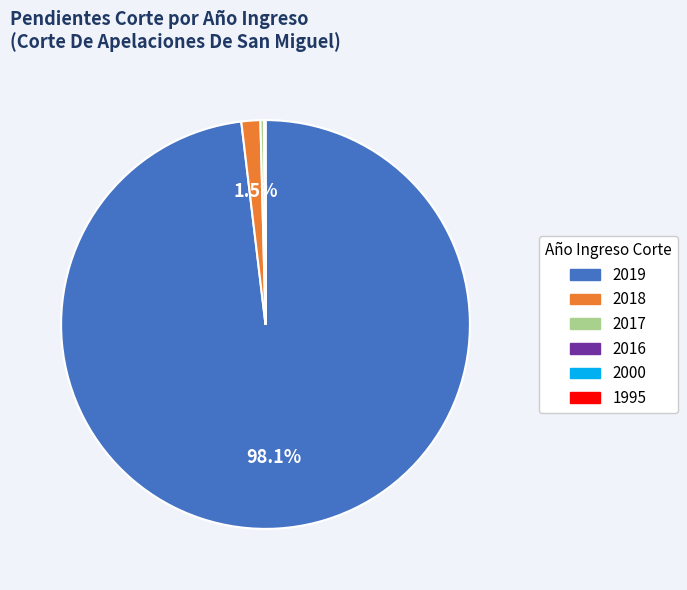

What is the majority slice?

2019